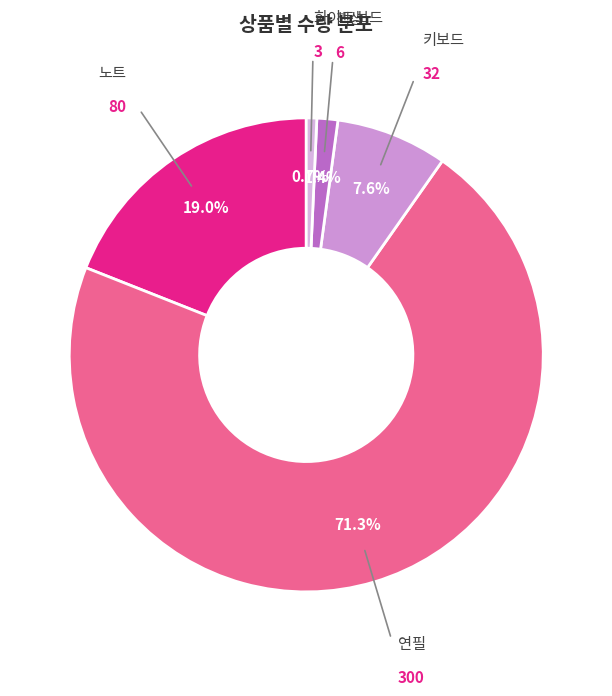

Rank the categories by value from lowest to highest.

화이트보드, 책상, 키보드, 노트, 연필